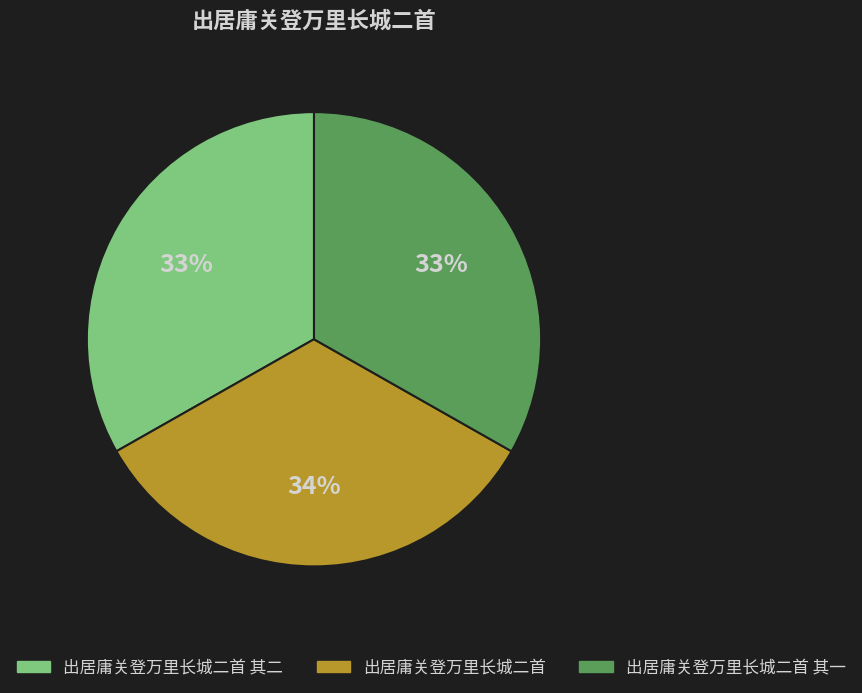

What percentage is the 出居庸关登万里长城二首 slice, to the nearest percent?

34%